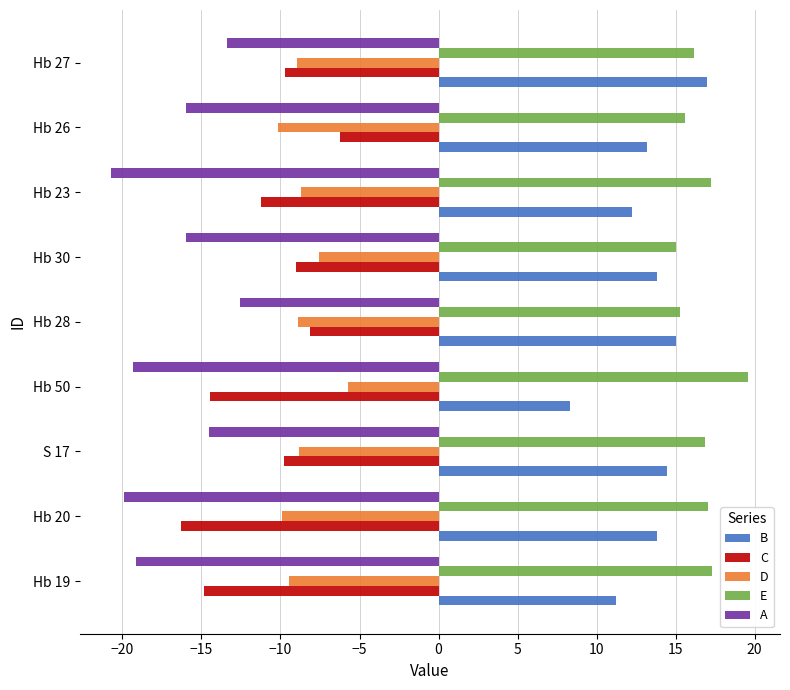

Count the number of categories in the chart.

9